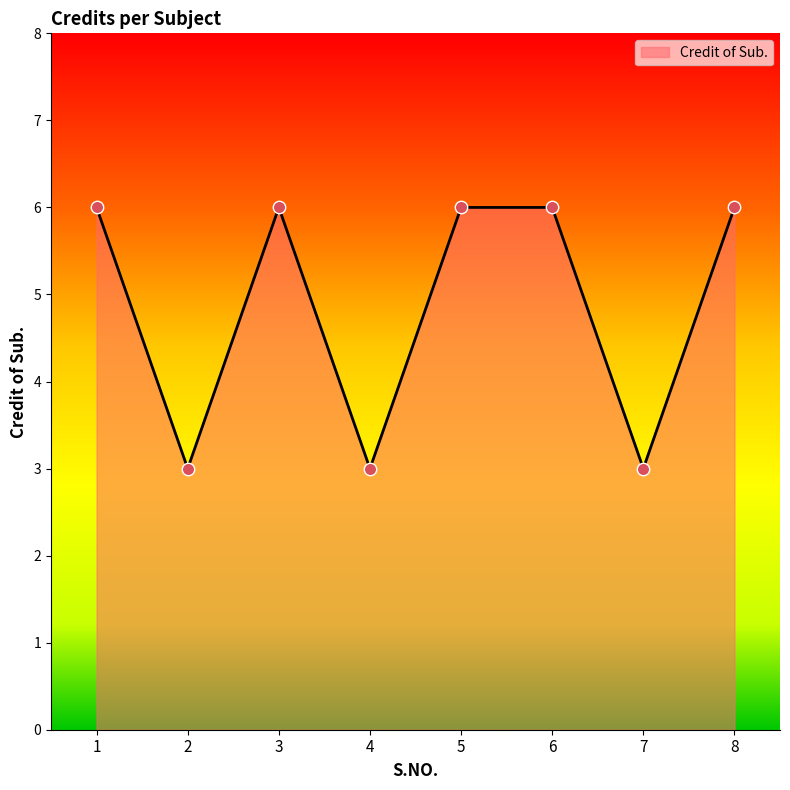

What is the change in value from 4 to 8?

+3